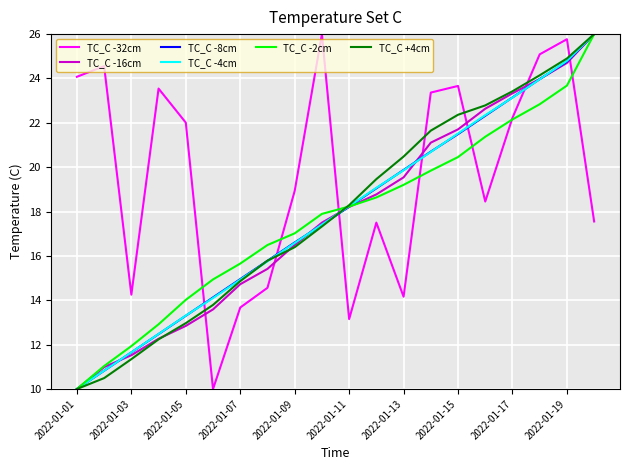

Which series has the largest total across all categories?

TC_C -32cm